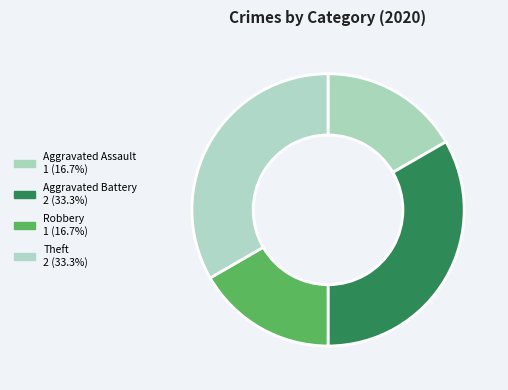

How many segments does this pie chart have?

4